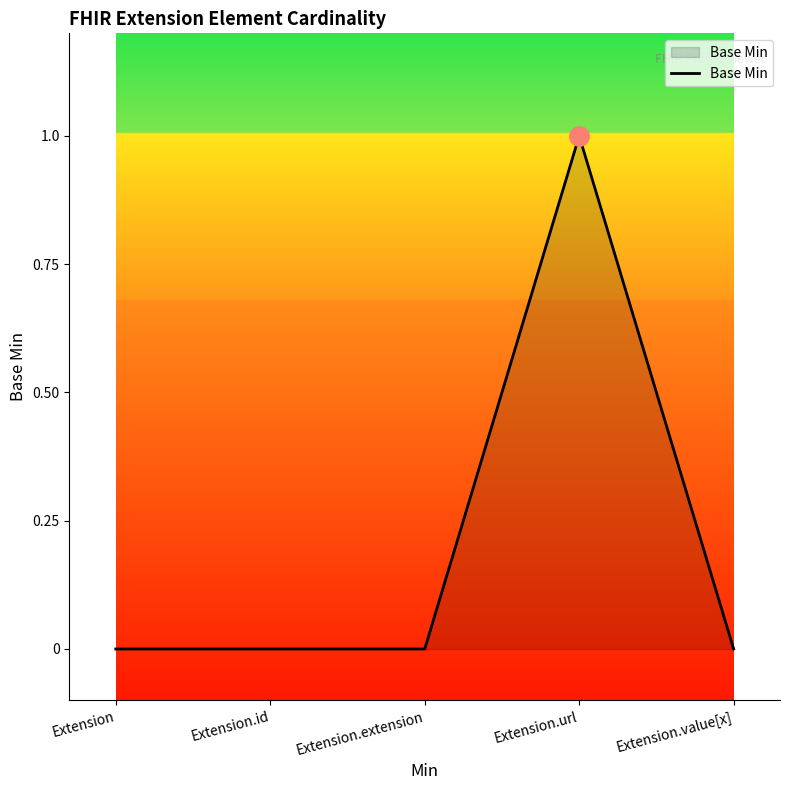

True or false: the data has more than 0 interior local peaks.

True